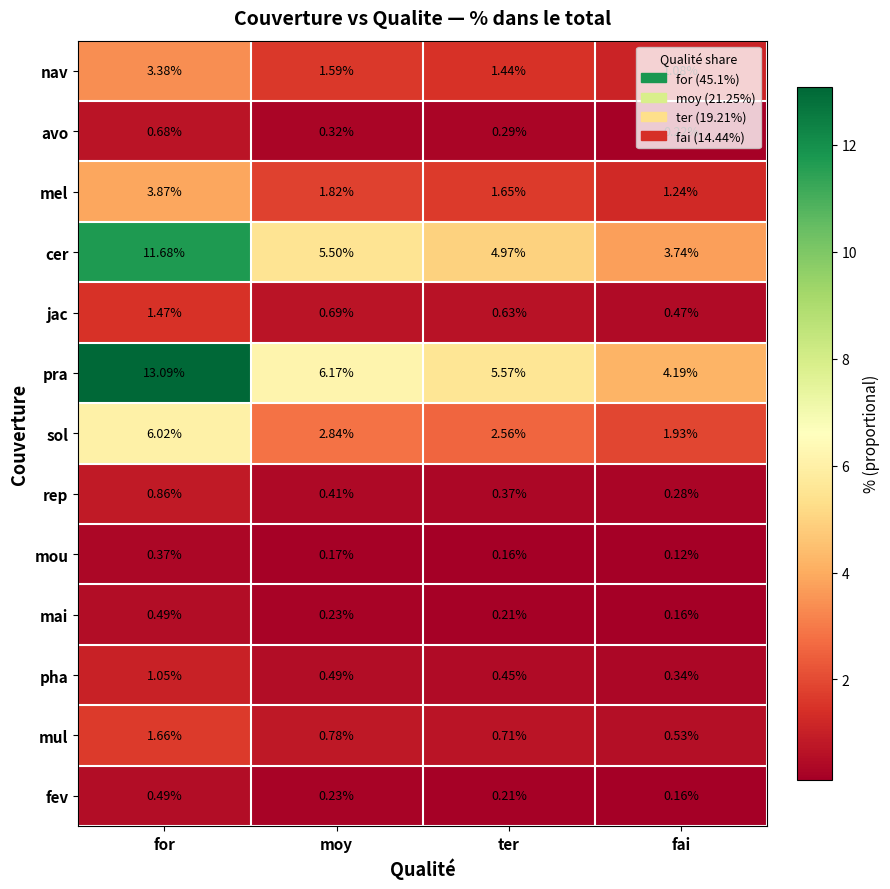

At which label is pha closest to 0?

fai